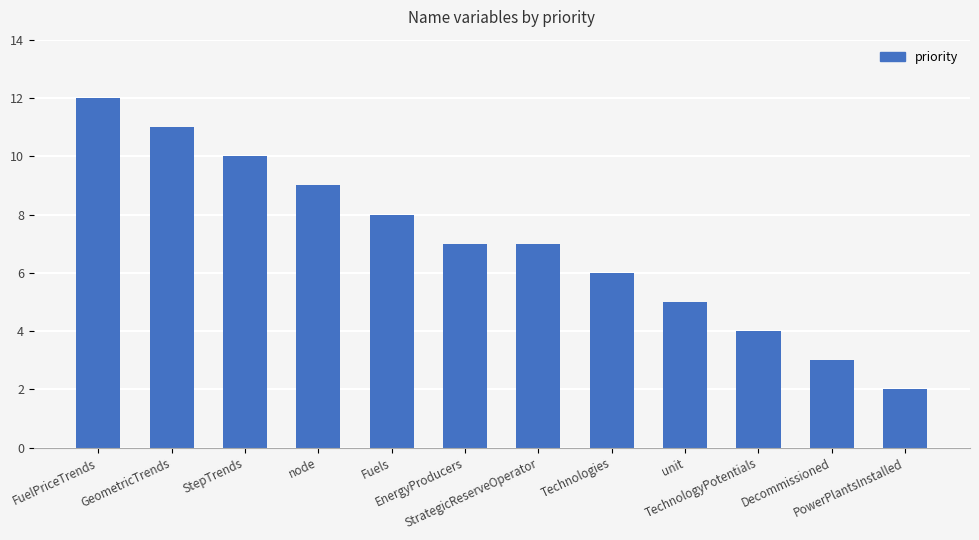

Reading left to right, transcribe all the data shown in this chart.

FuelPriceTrends=12	GeometricTrends=11	StepTrends=10	node=9	Fuels=8	EnergyProducers=7	StrategicReserveOperator=7	Technologies=6	unit=5	TechnologyPotentials=4	Decommissioned=3	PowerPlantsInstalled=2